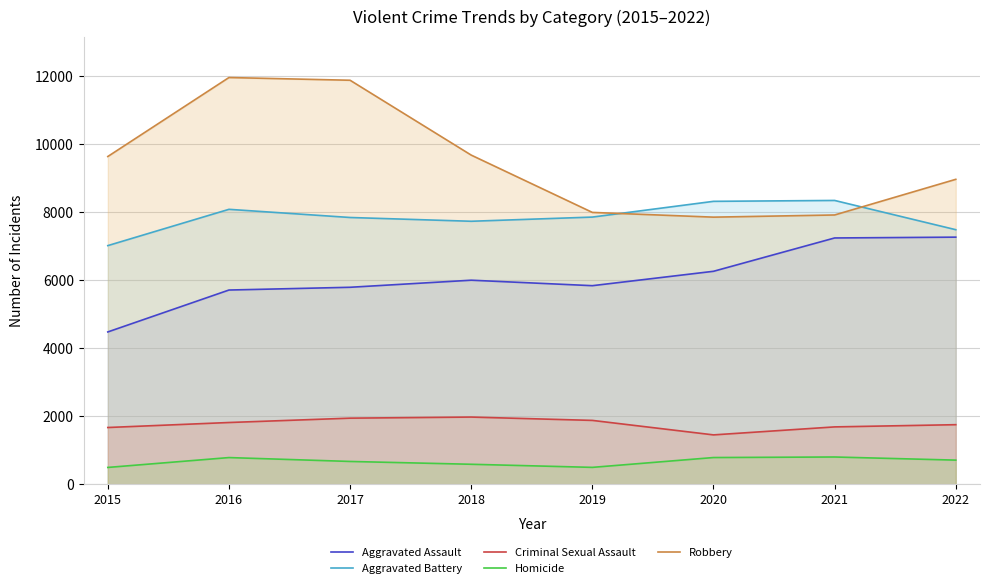

Read the Criminal Sexual Assault value at 2019, to the nearest 10.

1880